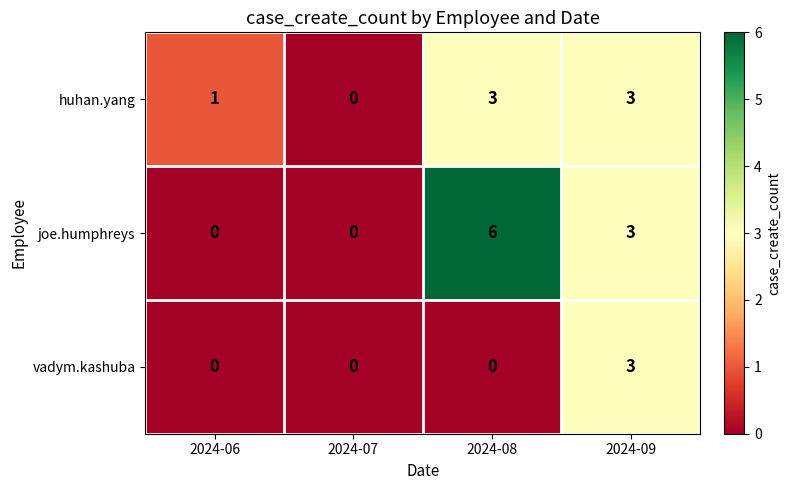

How many data points does each series have?

4